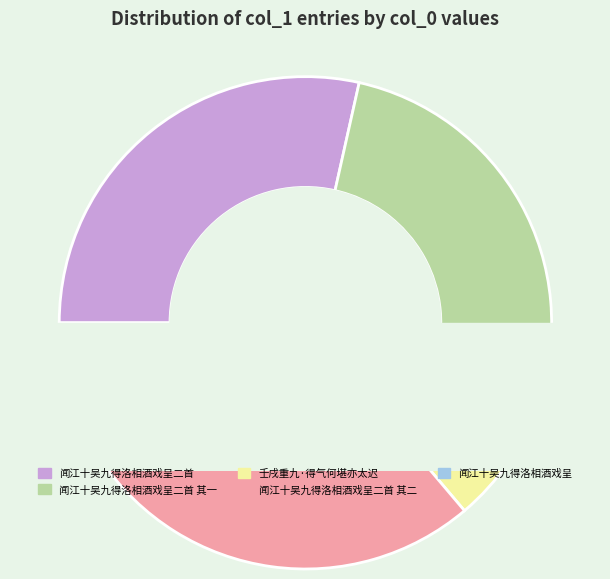

Count the number of slices in the pie.

5